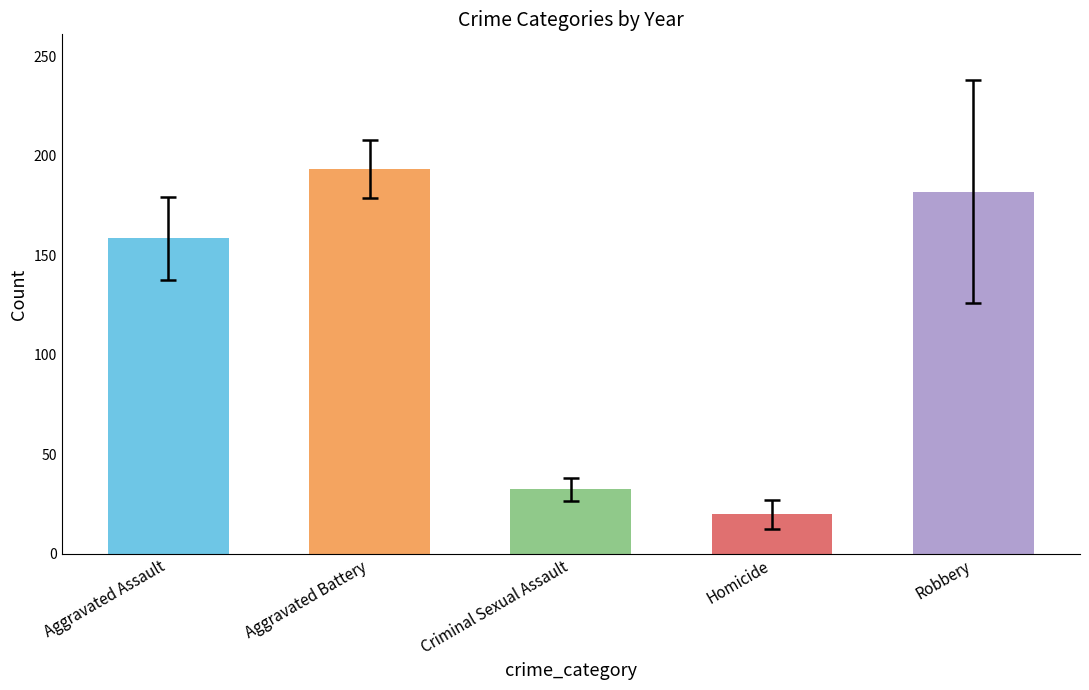

Reading left to right, transcribe all the data shown in this chart.

Aggravated Assault: 128	145	177	148	156	141	189	184
Aggravated Battery: 179	209	218	192	197	195	187	169
Criminal Sexual Assault: 29	38	31	32	44	33	24	27
Homicide: 6	18	23	15	14	27	27	28
Robbery: 248	256	219	209	166	116	98	143